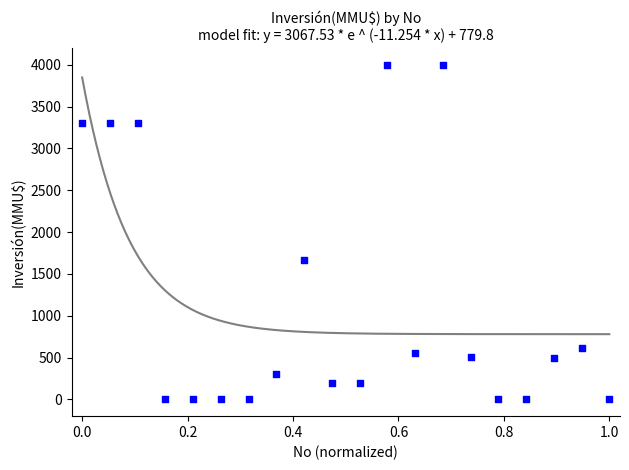

What is the range of Y values (max minus min)?

4000